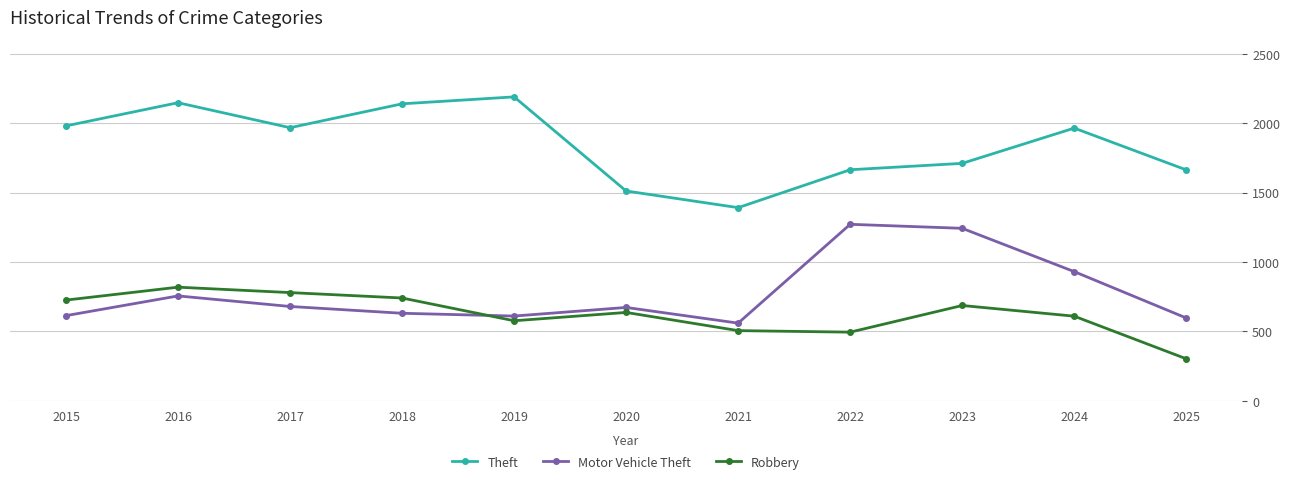

At how many categories does at least one series exceed 2118?

3